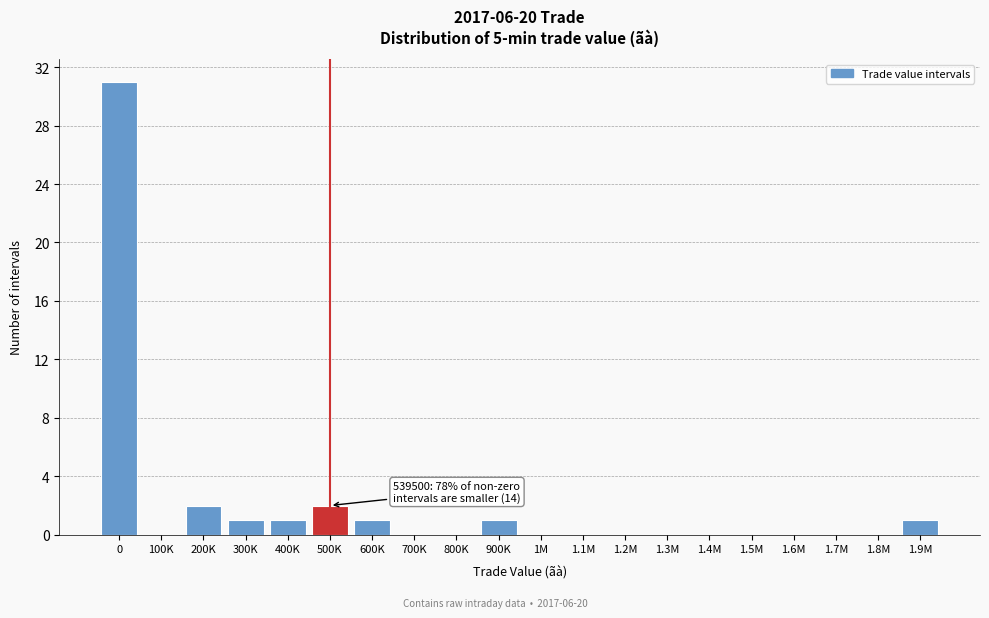

Reading left to right, extract all data points from this chart.

0=31	100K=0	200K=2	300K=1	400K=1	500K=2	600K=1	700K=0	800K=0	900K=1	1M=0	1.1M=0	1.2M=0	1.3M=0	1.4M=0	1.5M=0	1.6M=0	1.7M=0	1.8M=0	1.9M=1